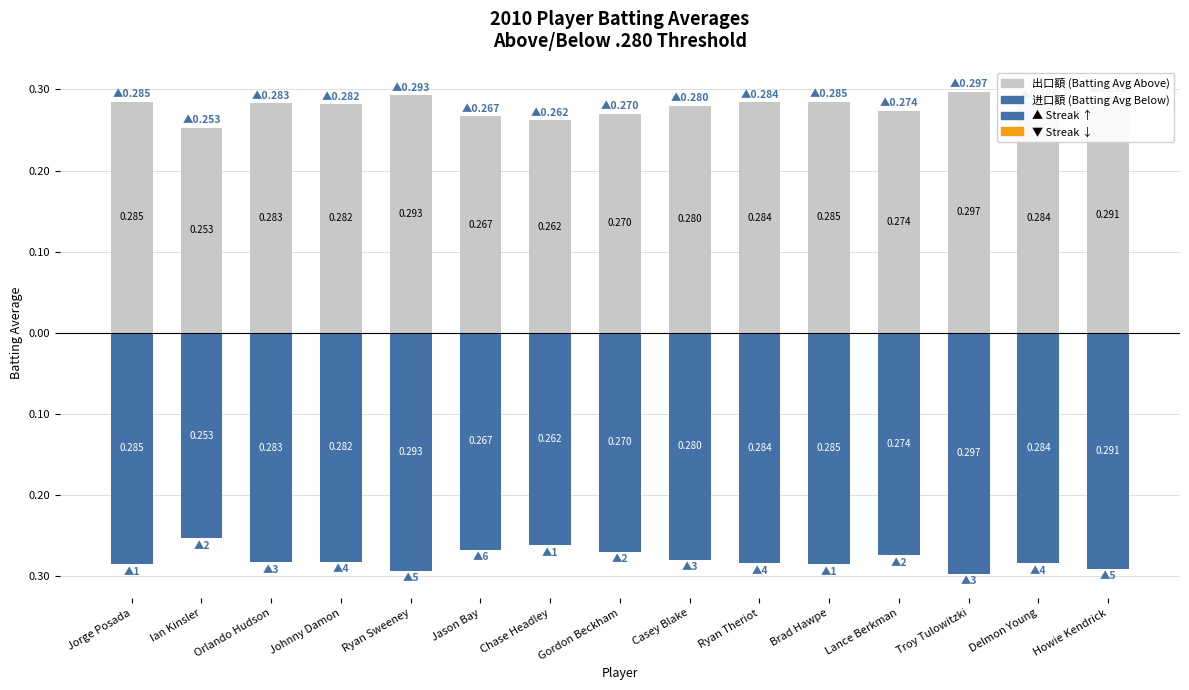

What is the label of the 5th bar from the right?

Brad Hawpe